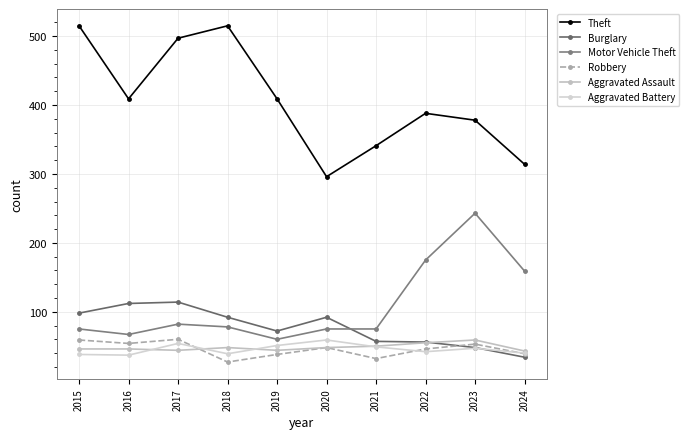

How many values in the Burglary series are below 92?

5